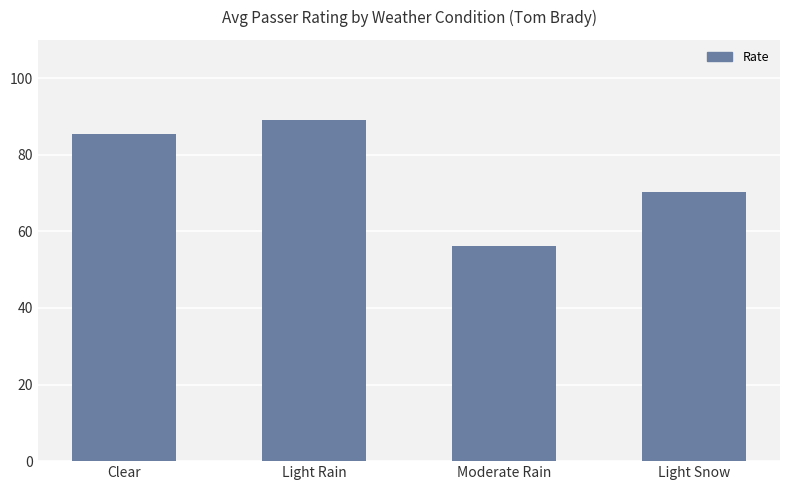

What is the difference between the values at Moderate Rain and Light Snow?

14.3